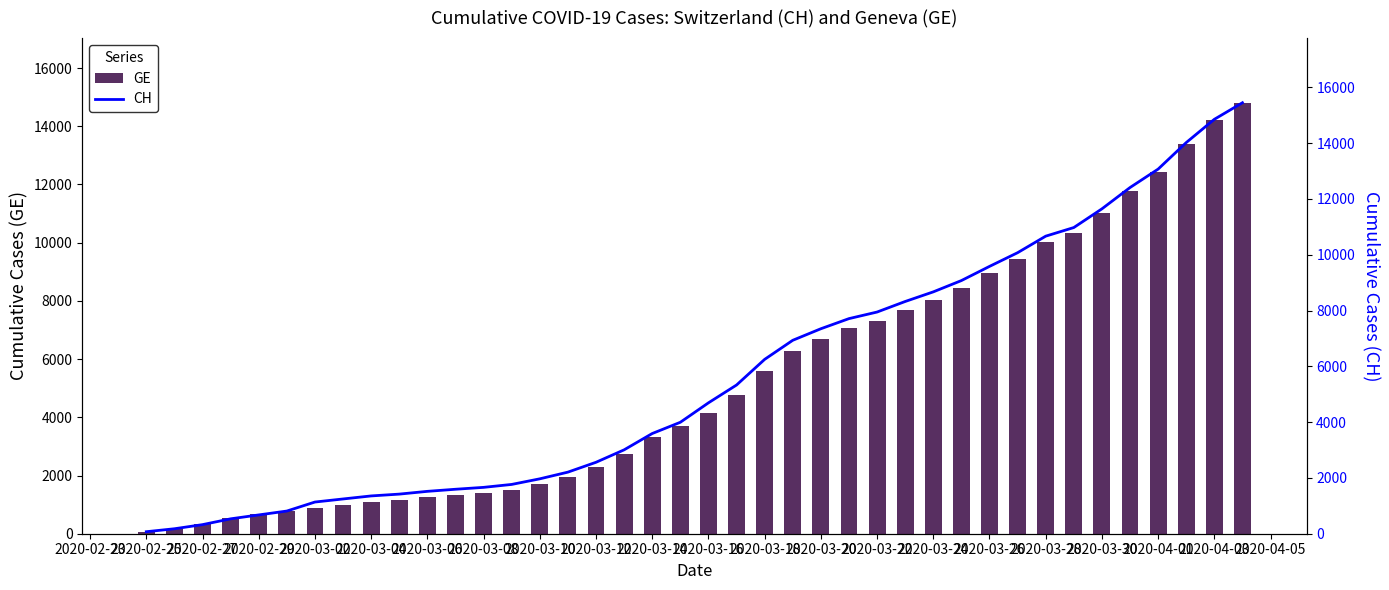

Rank the series by their maximum value, from lowest to highest.

GE, CH